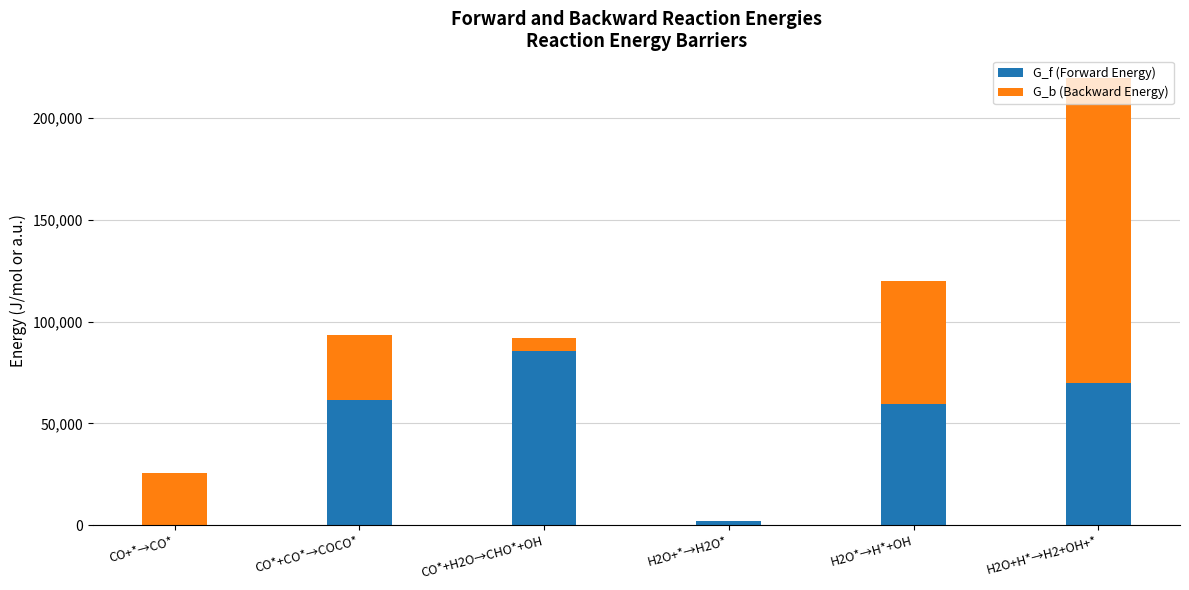

At which label does G_f (Forward Energy) reach its peak?

CO*+H2O→CHO*+OH